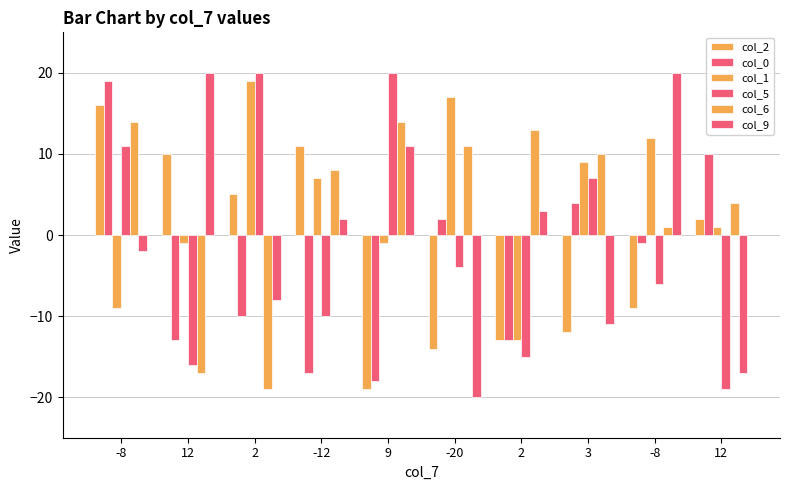

Reading left to right, what are all the values shown in this chart?

col_2: -8=16	12=10	2=5	-12=11	9=-19	-20=-14	2=-13	3=-12	-8=-9	12=2
col_0: -8=19	12=-13	2=-10	-12=-17	9=-18	-20=2	2=-13	3=4	-8=-1	12=10
col_1: -8=-9	12=-1	2=19	-12=7	9=-1	-20=17	2=-13	3=9	-8=12	12=1
col_5: -8=11	12=-16	2=20	-12=-10	9=20	-20=-4	2=-15	3=7	-8=-6	12=-19
col_6: -8=14	12=-17	2=-19	-12=8	9=14	-20=11	2=13	3=10	-8=1	12=4
col_9: -8=-2	12=20	2=-8	-12=2	9=11	-20=-20	2=3	3=-11	-8=20	12=-17